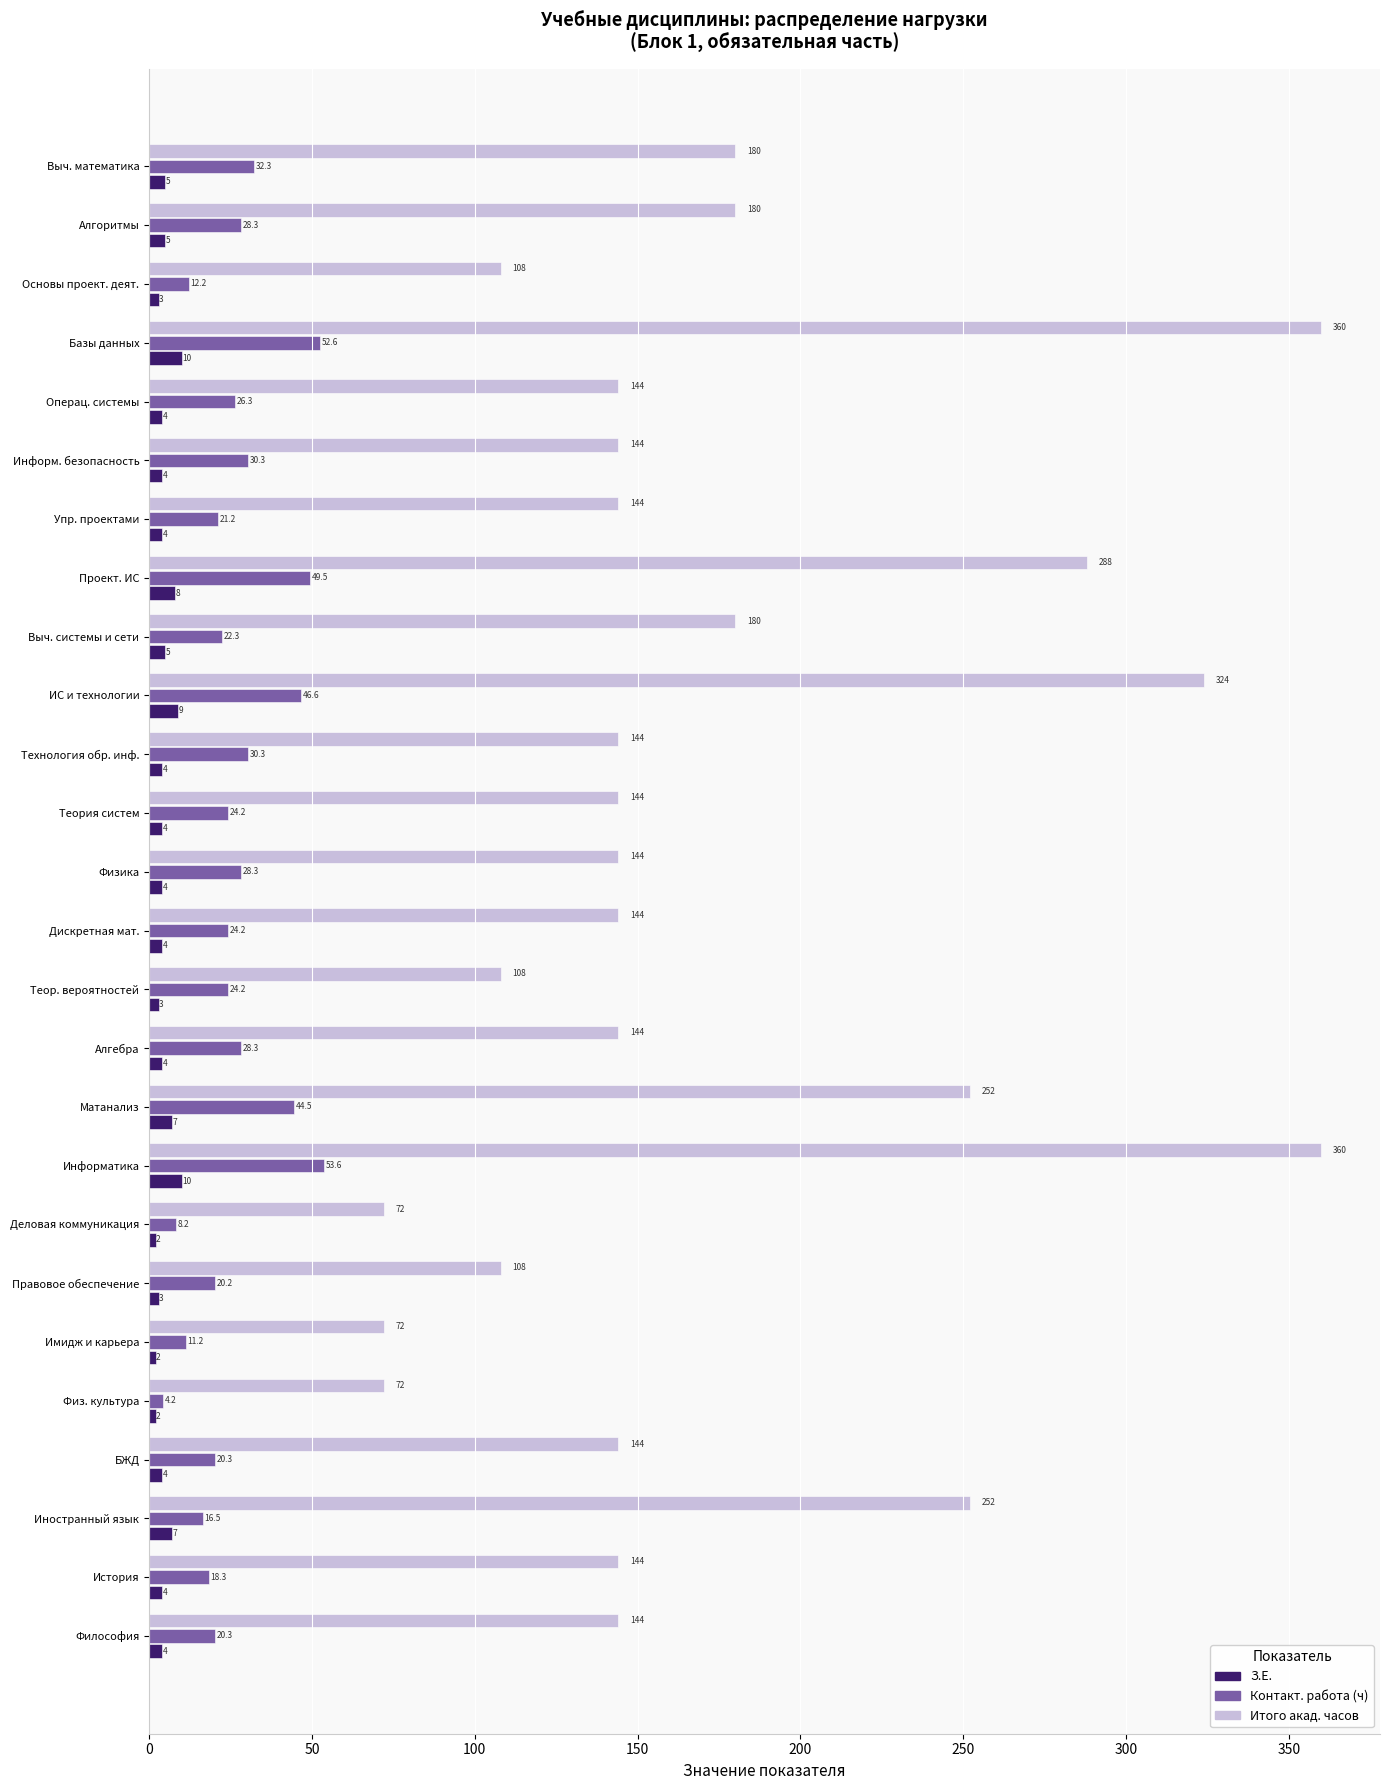

At how many categories does at least one series exceed 248?

6